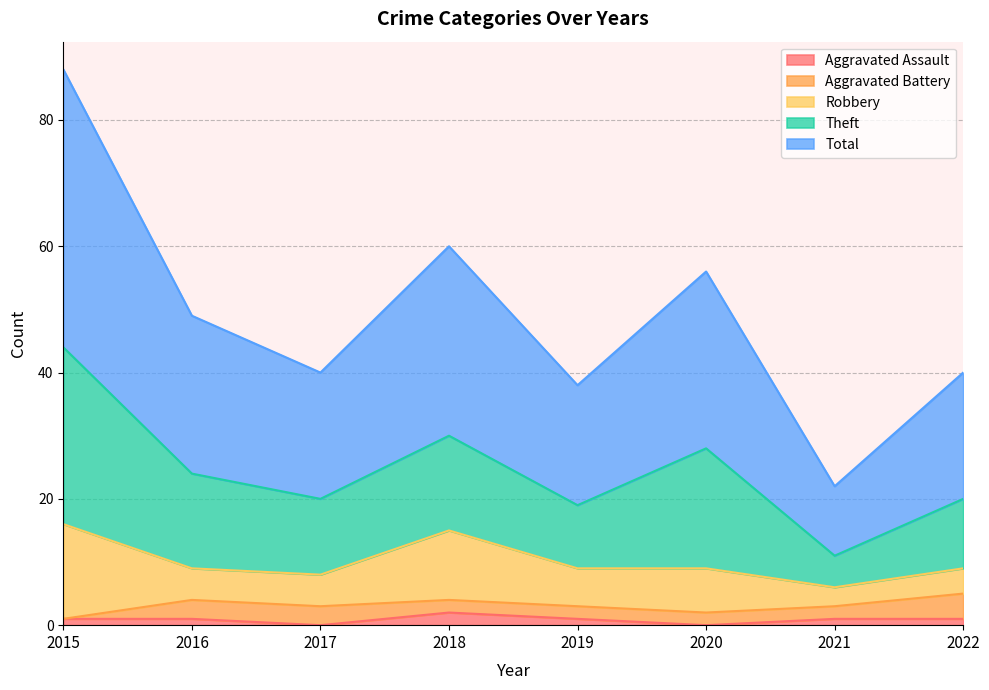

What are all the series names shown in the legend?

Aggravated Assault, Aggravated Battery, Robbery, Theft, Total